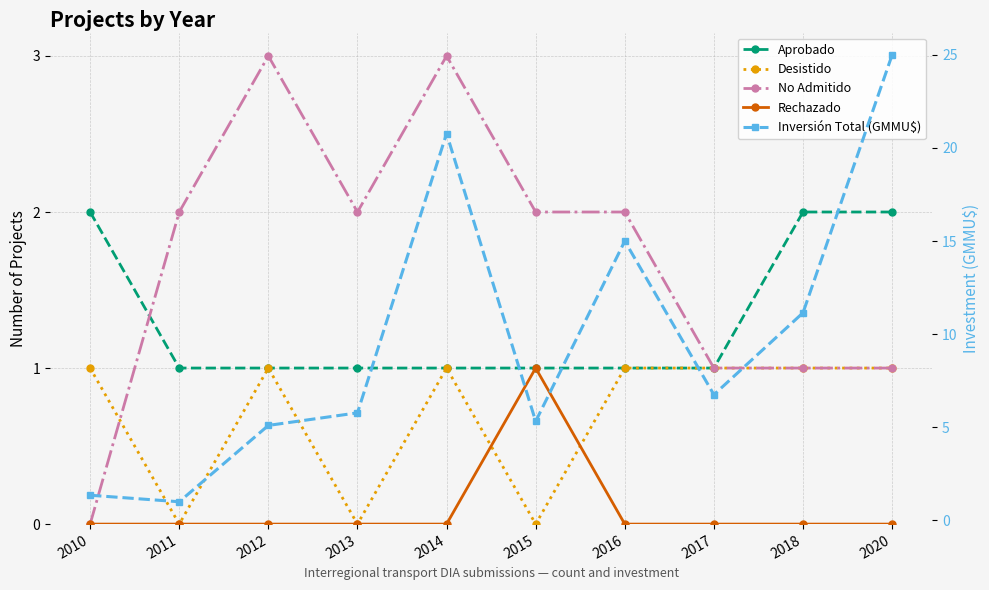

In Inversión Total (GMMU$), how many points are lower than both neighbors (excluding endpoints)?

3